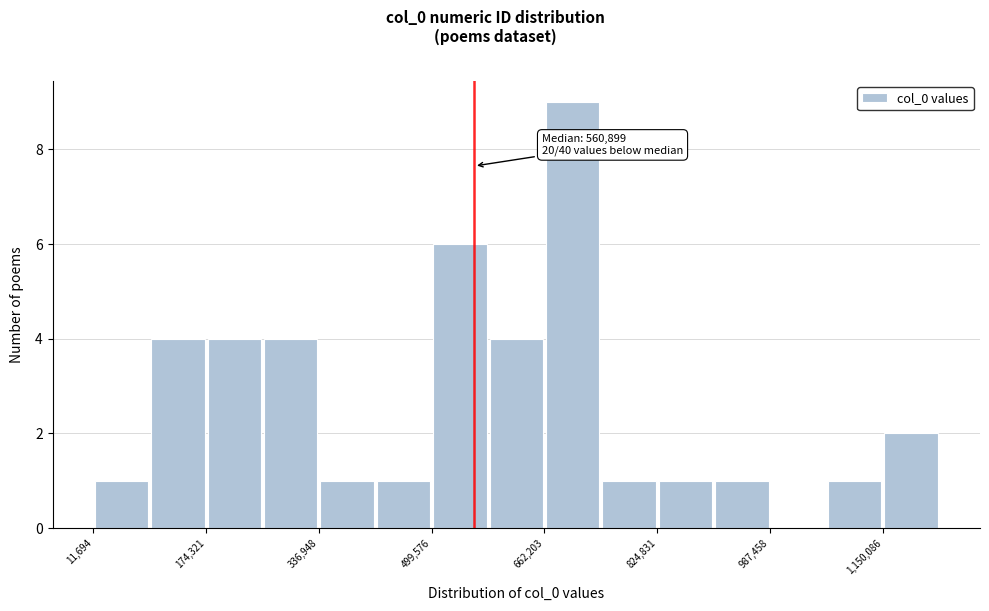

Which range on the x-axis has the tallest bar?

660000 to 740000